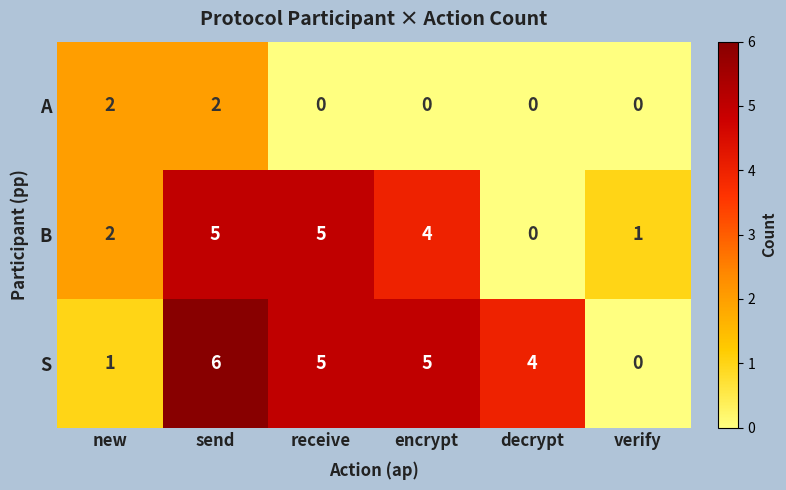

List the series in order of their peak value, highest first.

S, B, A